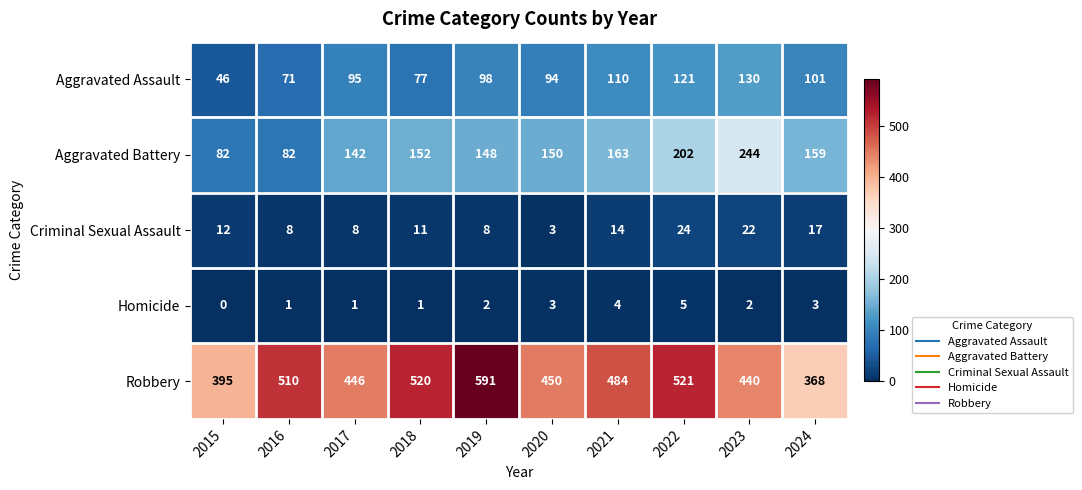

The value of Criminal Sexual Assault at 2016 is 3. True or false?

False